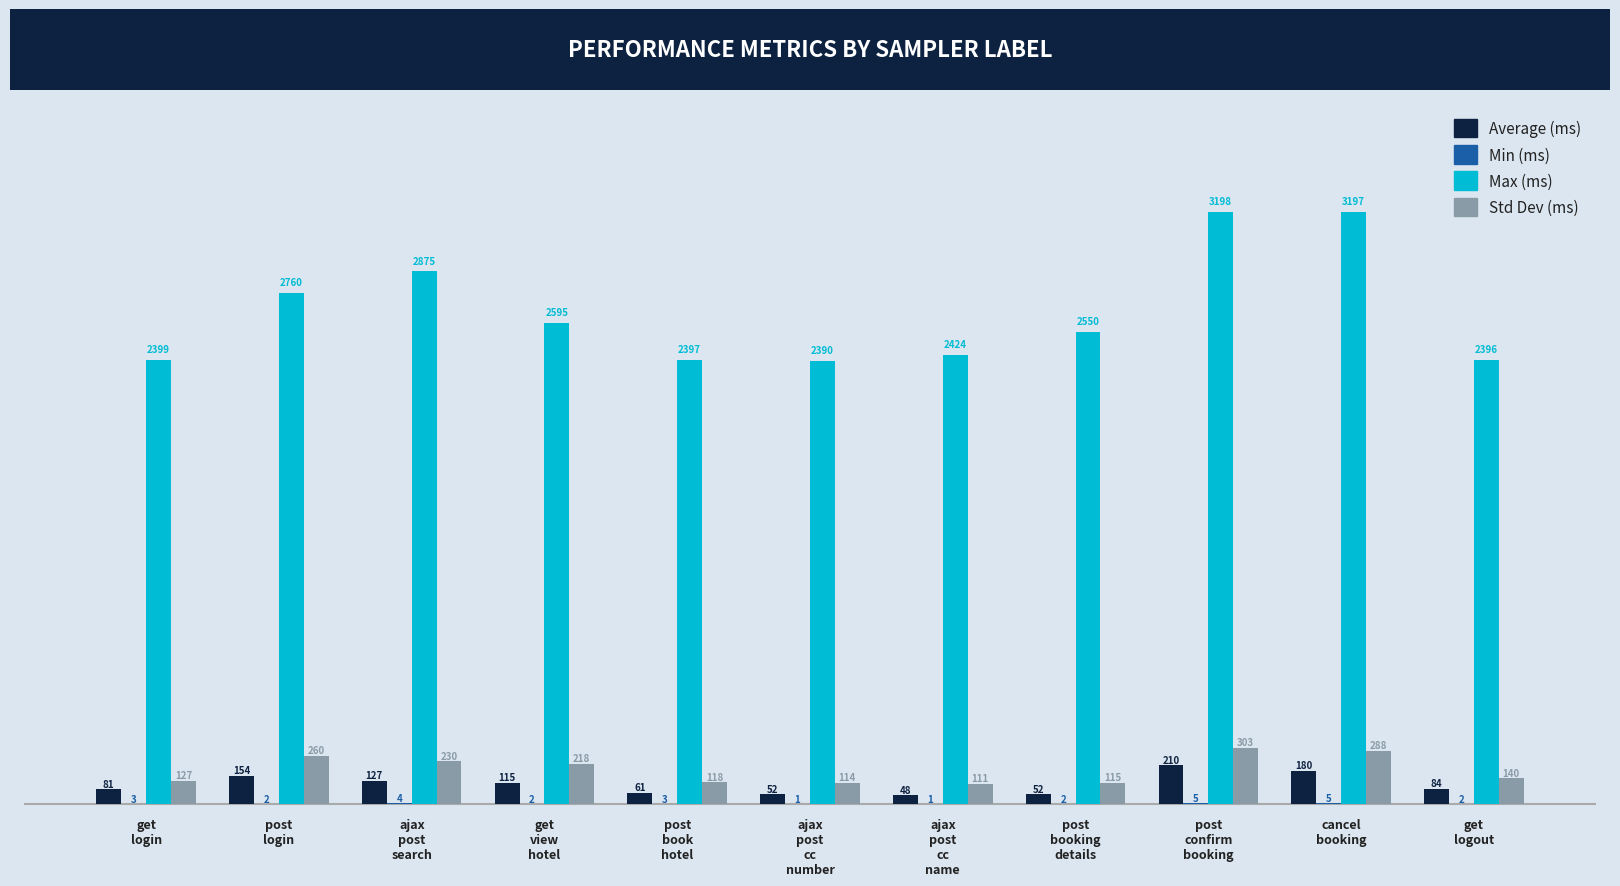

What is the greatest value displayed?

3198.0